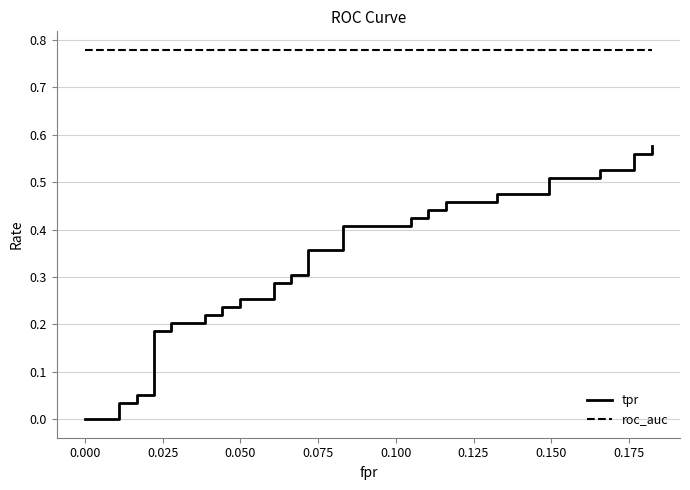

True or false: tpr and roc_auc cross at least once.

False